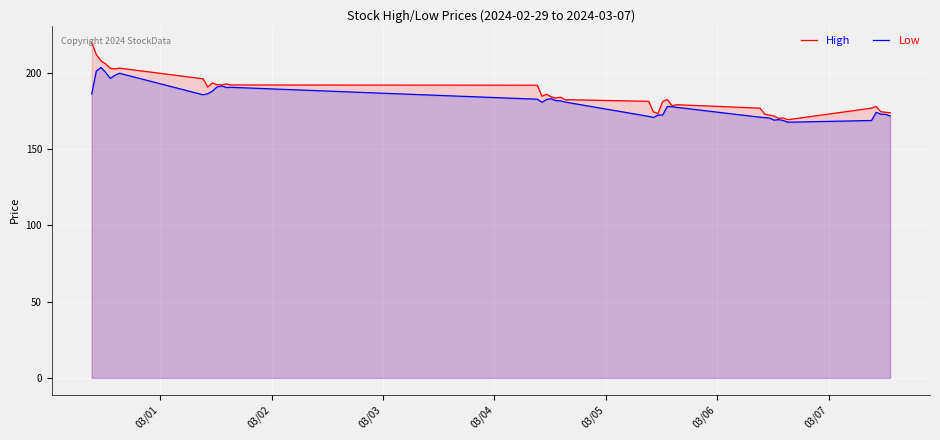

List the series in order of their peak value, highest first.

High, Low